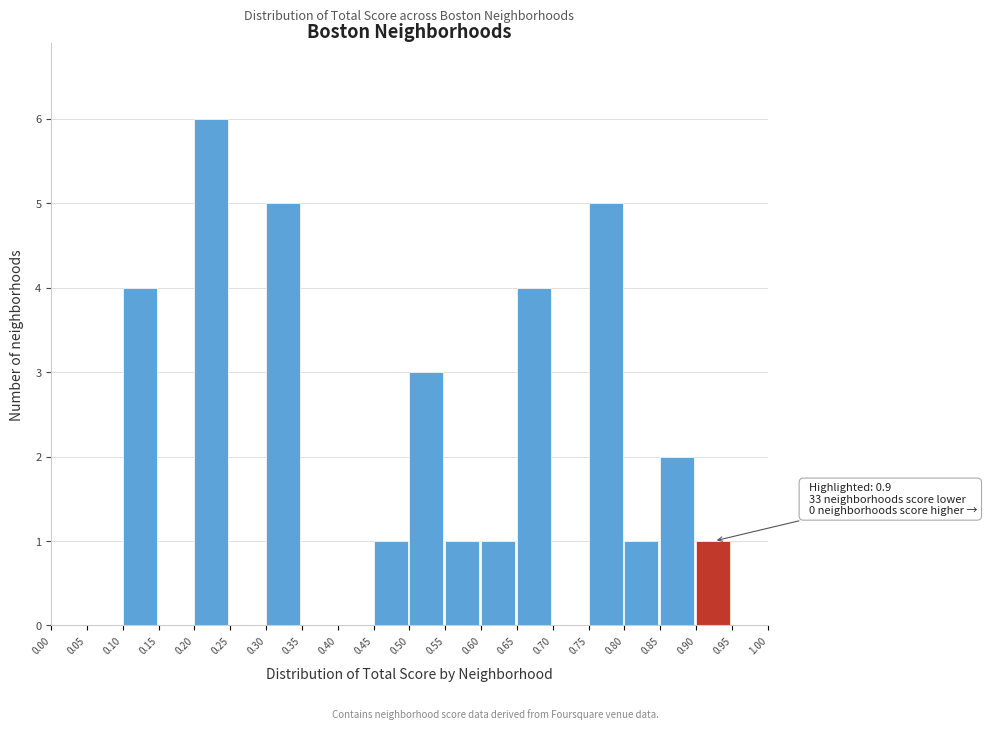

Which range on the x-axis has the tallest bar?

0.20 to 0.25